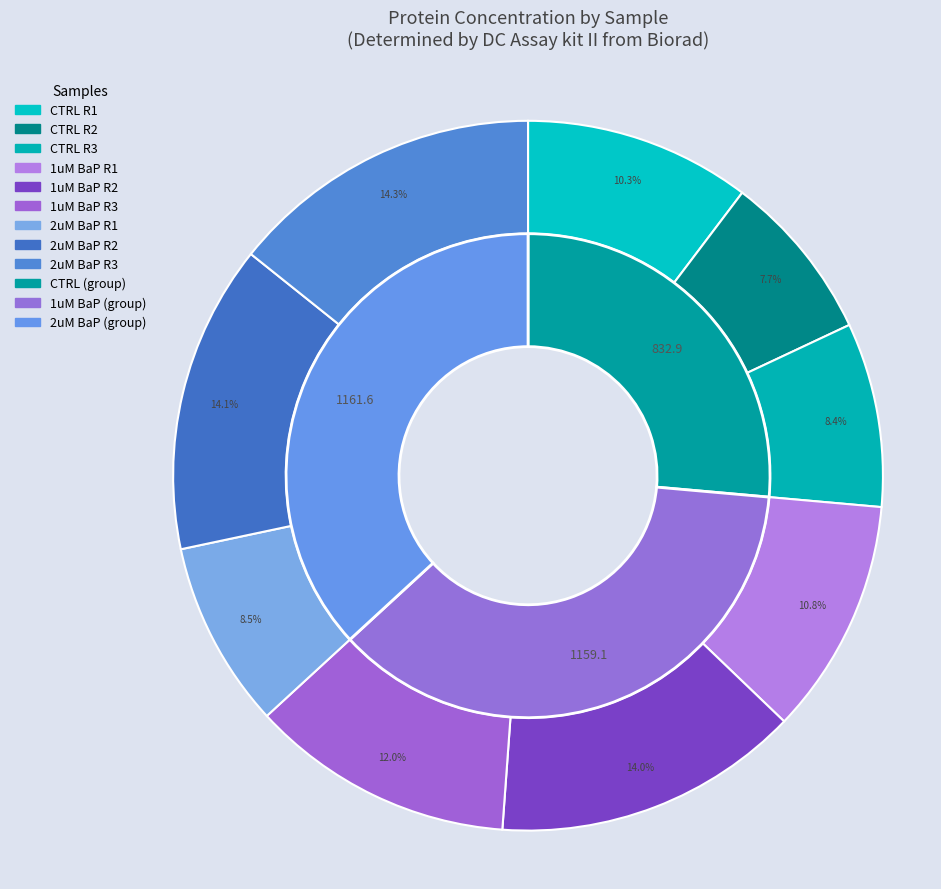

Between CTRL R2 and CTRL R3, which is larger?

CTRL R3